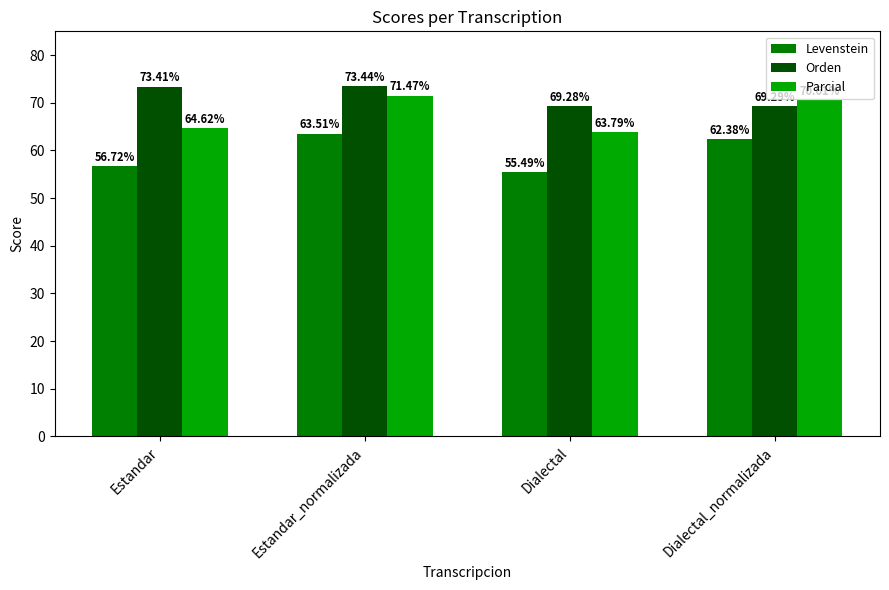

List the labels in order of Levenstein value, smallest first.

Dialectal, Estandar, Dialectal_normalizada, Estandar_normalizada